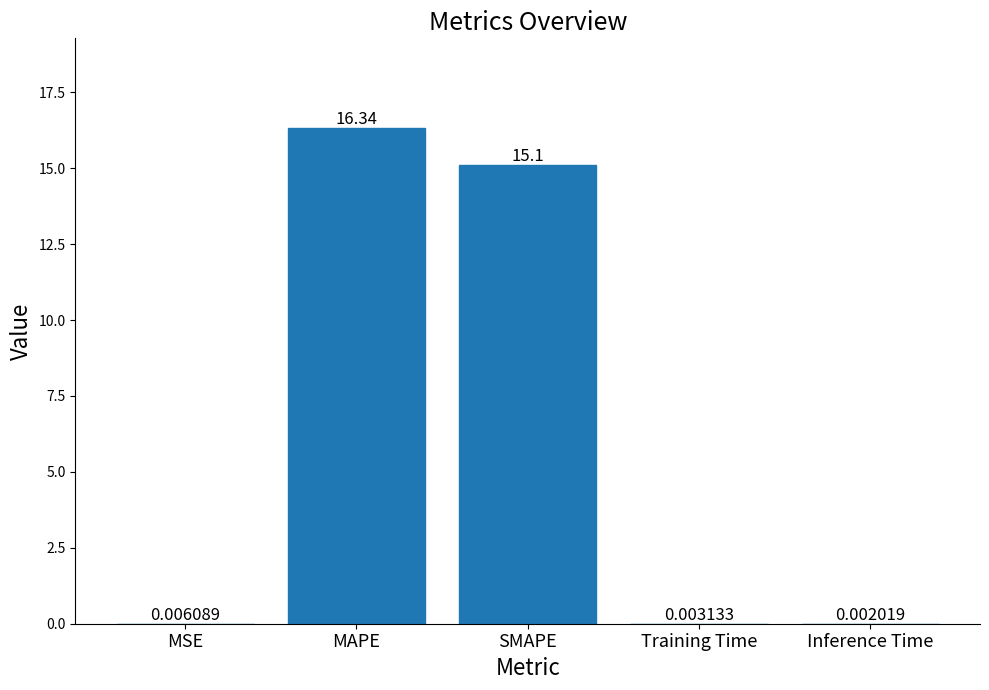

What is the approximate value at SMAPE?

15.1